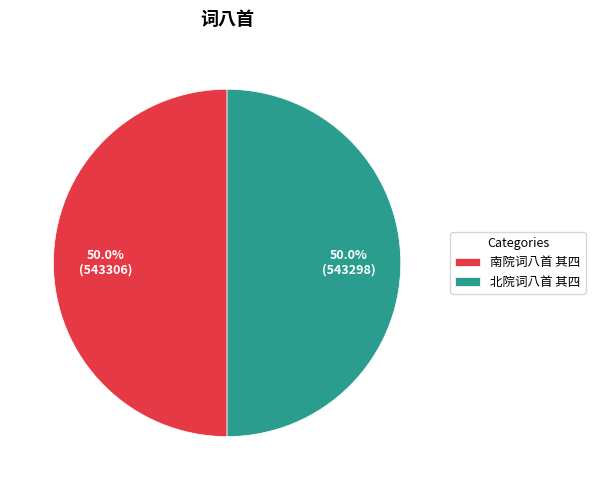

What is the ratio of the value at 南院词八首 其四 to the value at 北院词八首 其四?

1.0